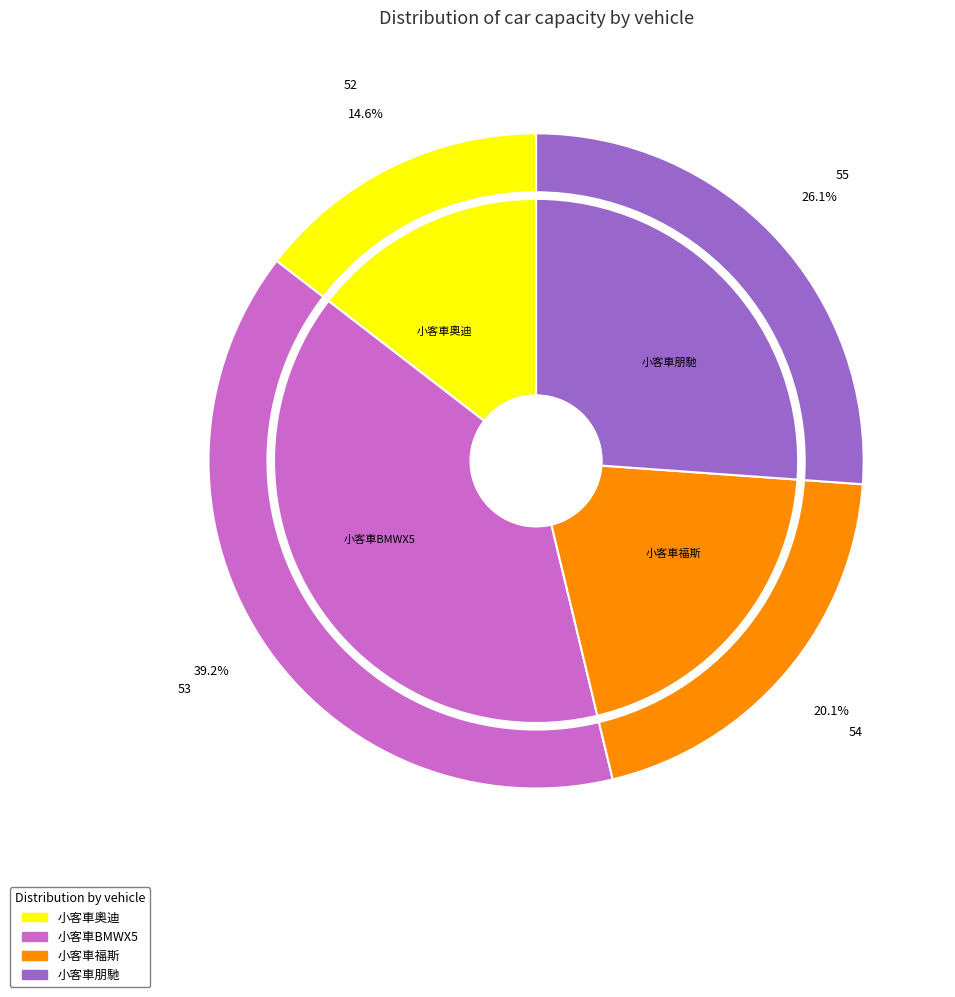

To the nearest percent, what is the average slice percentage?

25%